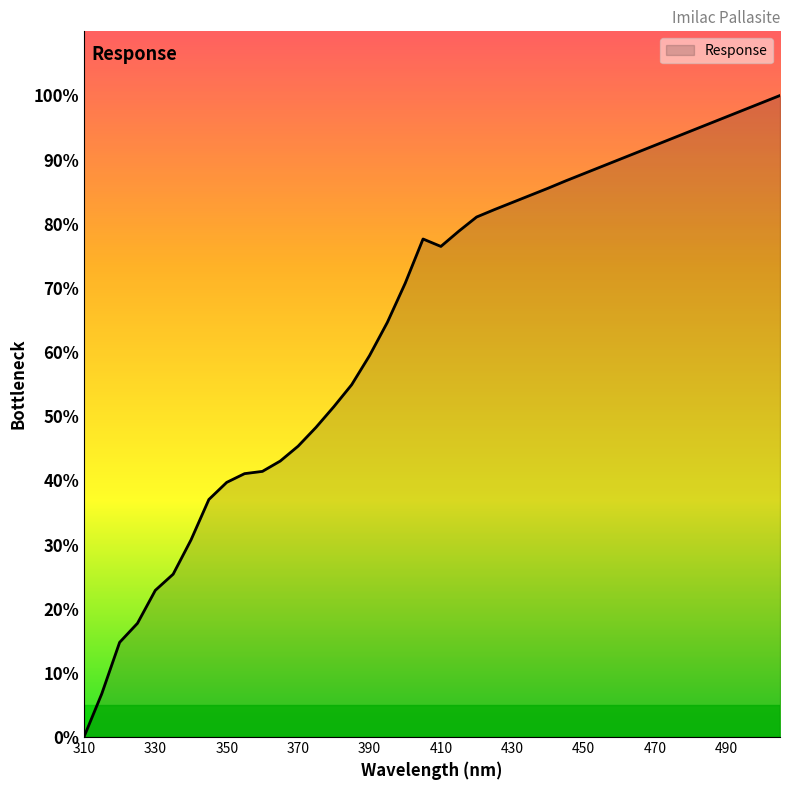

What is the greatest value displayed?

100.0